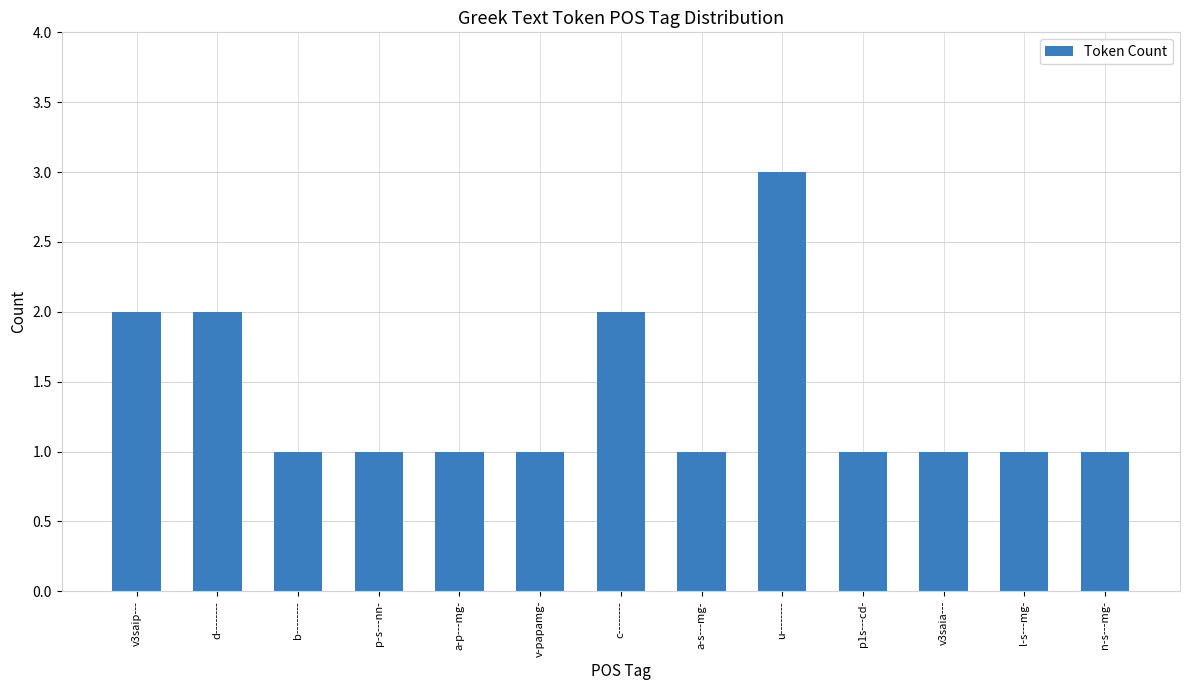

Which has a higher value, c-------- or v3saia---?

c--------